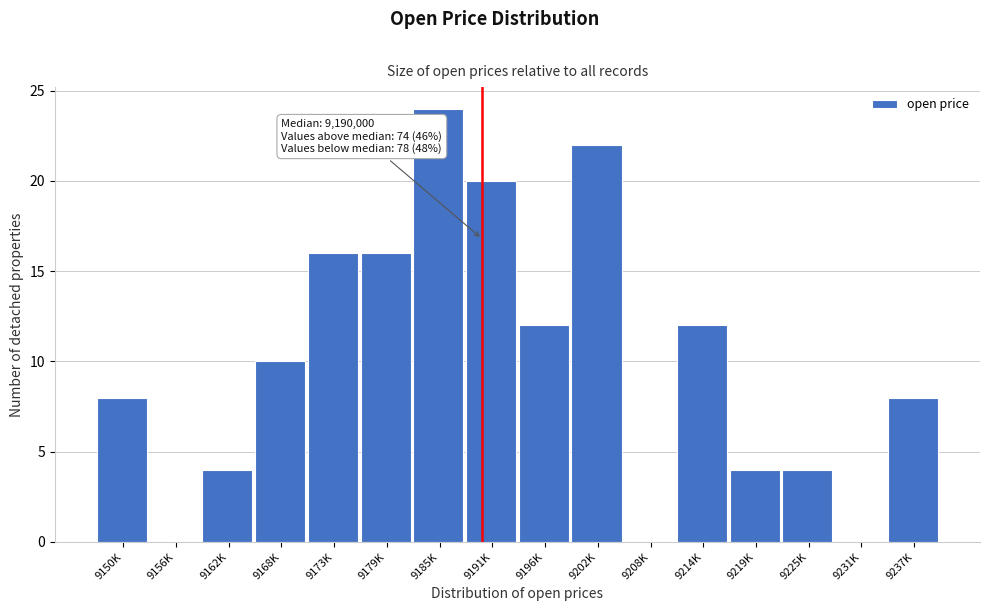

Reading left to right, what are all the values shown in this chart?

9150K=8	9156K=0	9162K=4	9168K=10	9173K=16	9179K=16	9185K=24	9191K=20	9196K=12	9202K=22	9208K=0	9214K=12	9219K=4	9225K=4	9231K=0	9237K=8